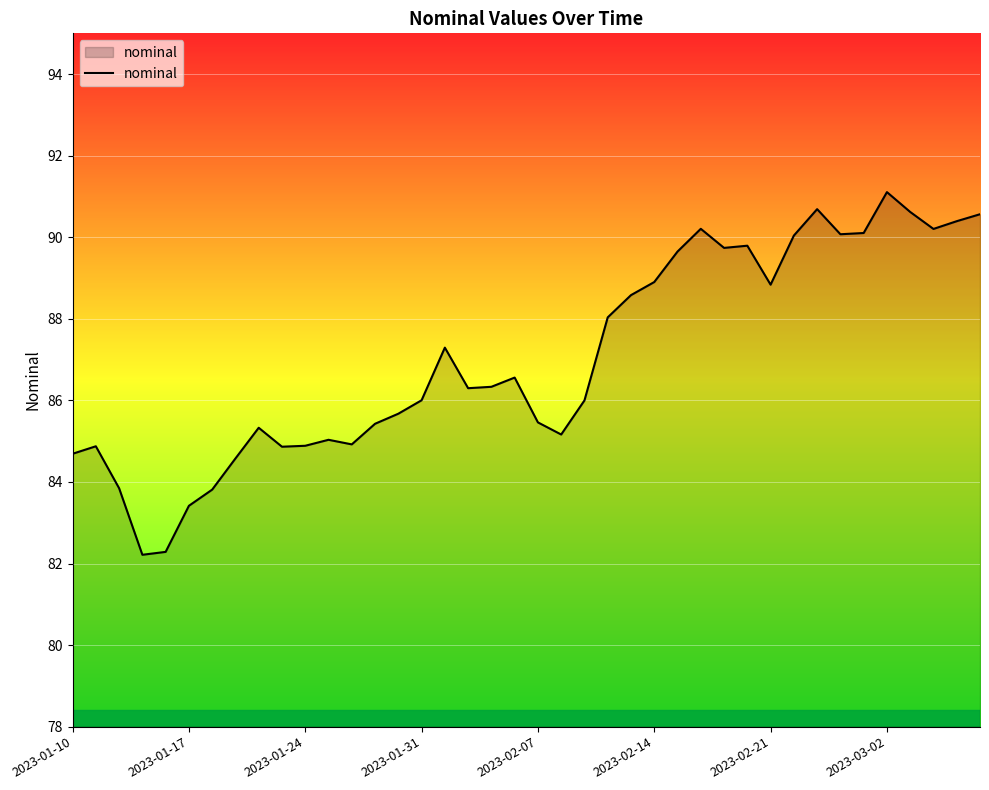

Does the chart have visible grid lines?

Yes